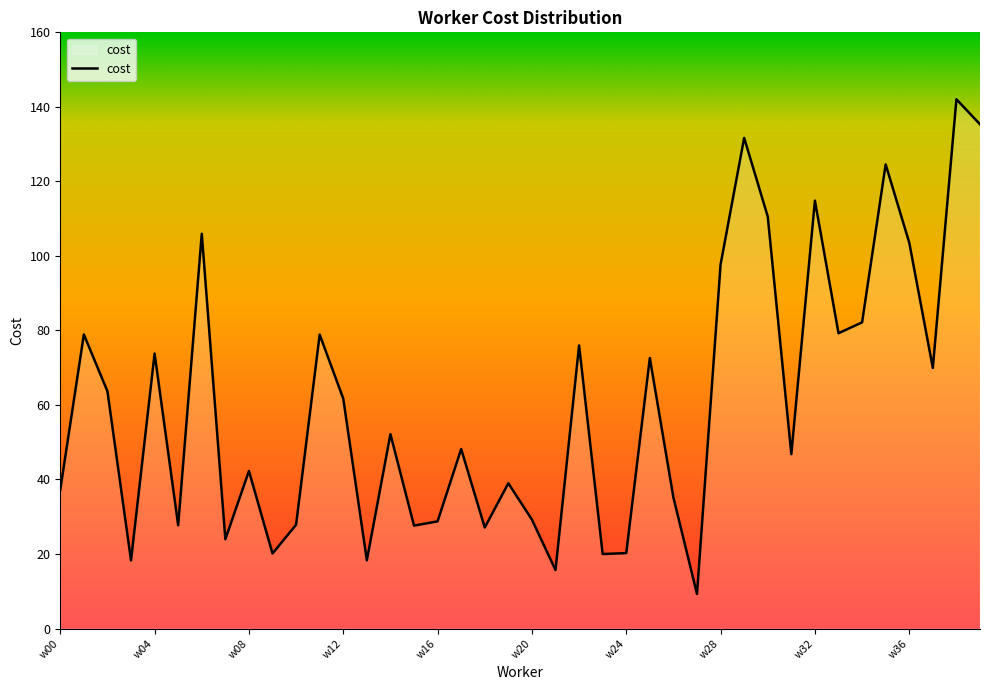

What is the difference between the maximum and minimum values?

132.8